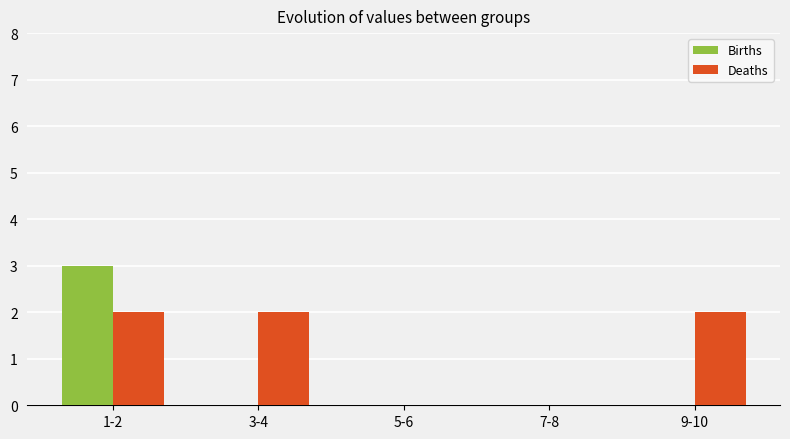

Between 1-2 and 9-10, which series saw the biggest shift?

Births